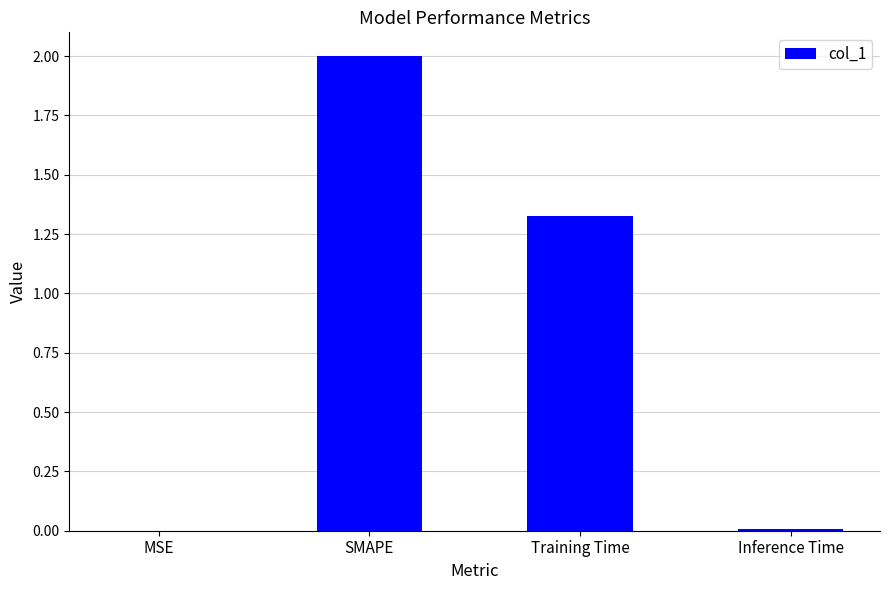

What is the sum of the values at SMAPE and Training Time?

3.3